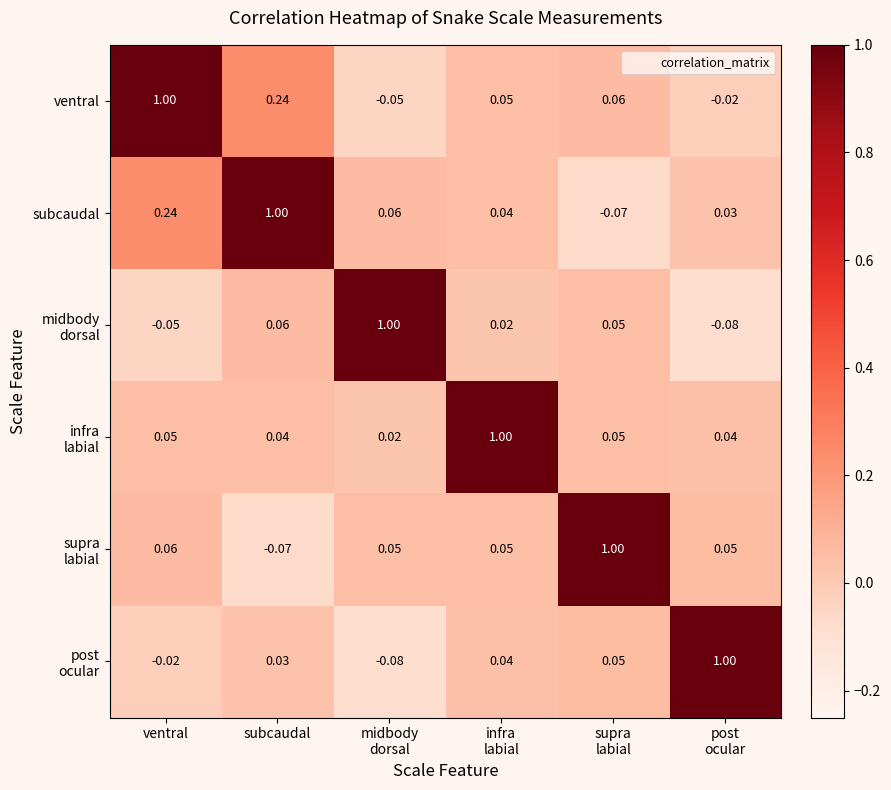

At which category is the sum across all series the highest?

subcaudal